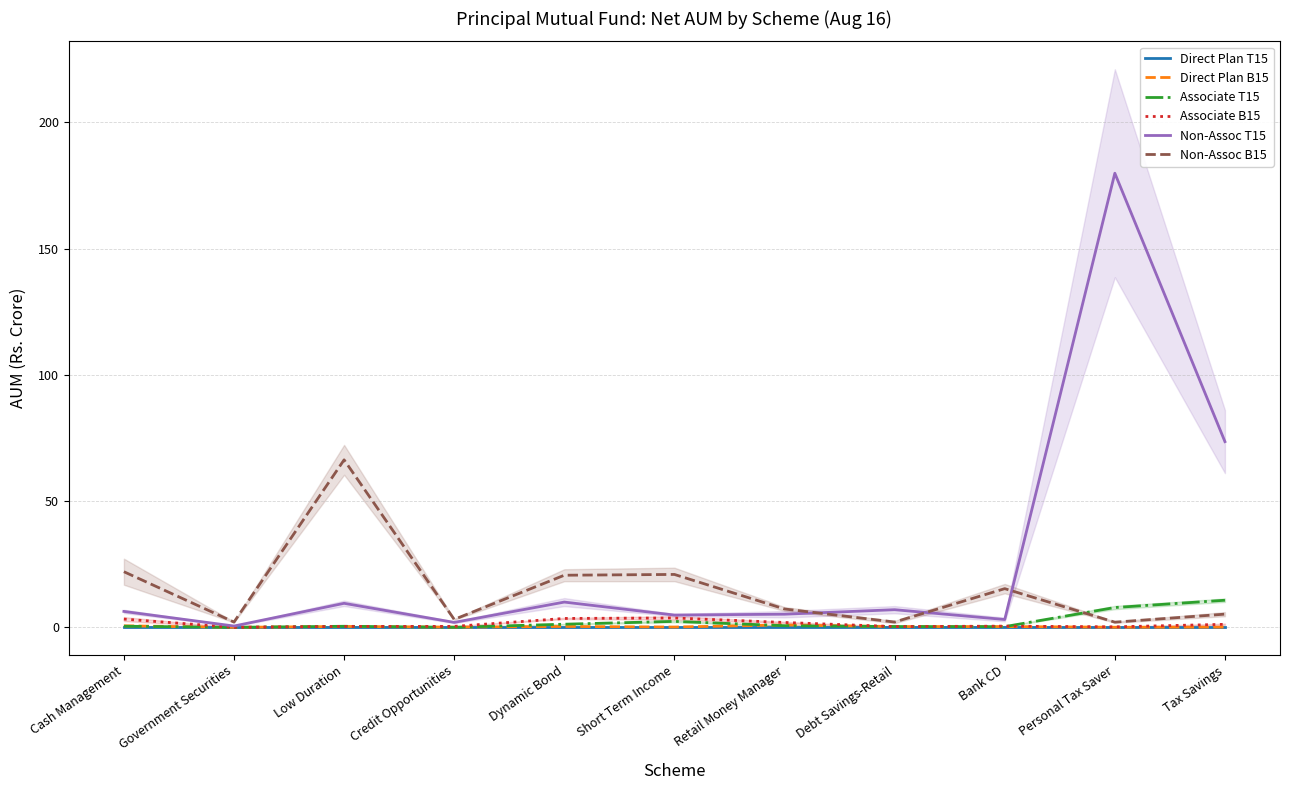

Which series has the largest range (max minus min)?

Non-Assoc T15